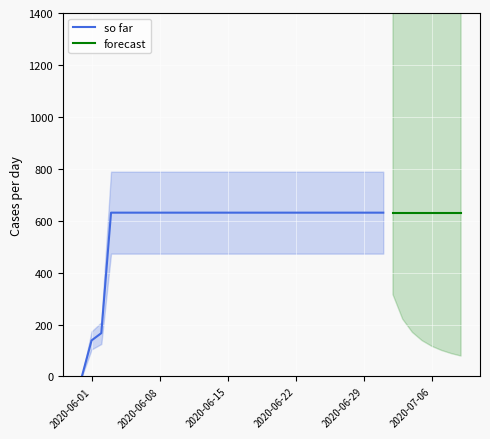

What is the label of the 6th point from the right?

2020-07-04